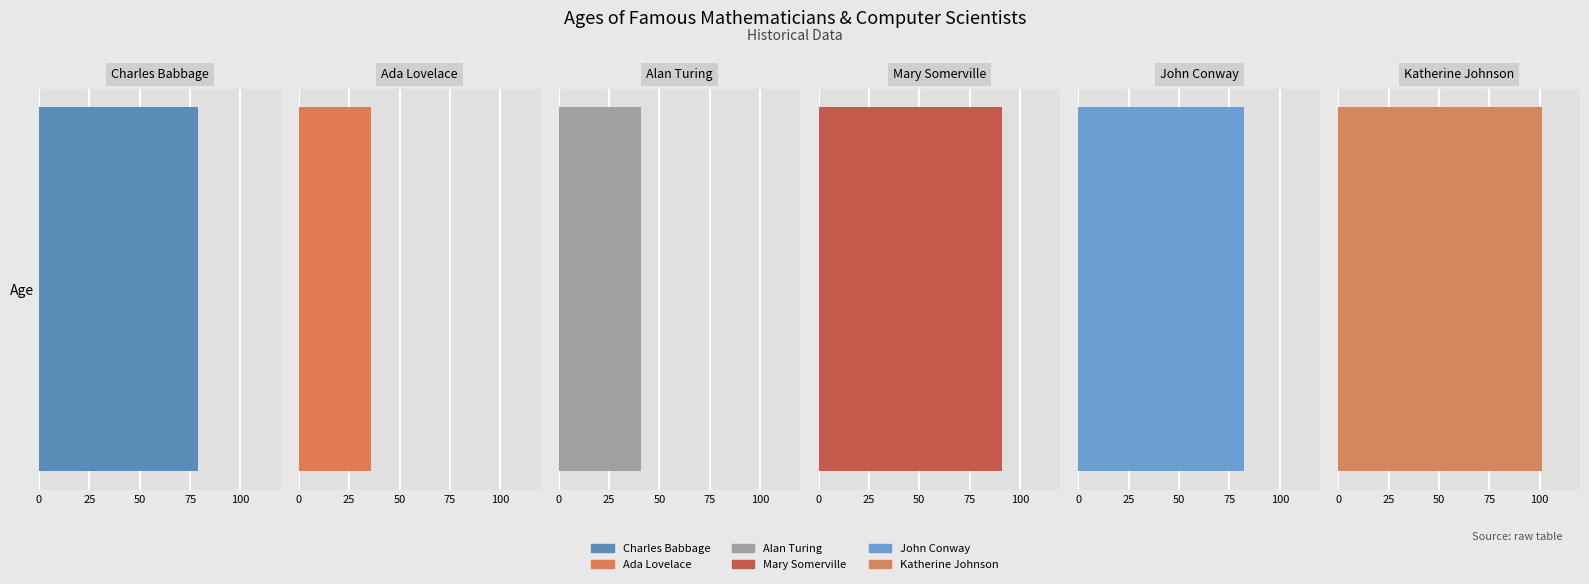

Read the value at Katherine Johnson.

101